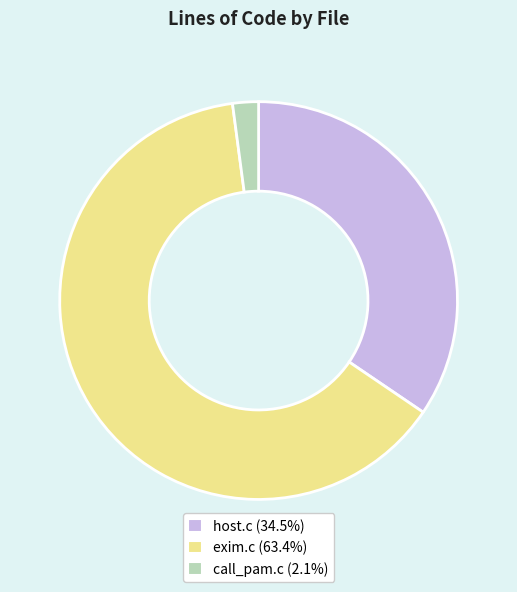

What is the largest slice in the pie chart?

exim.c